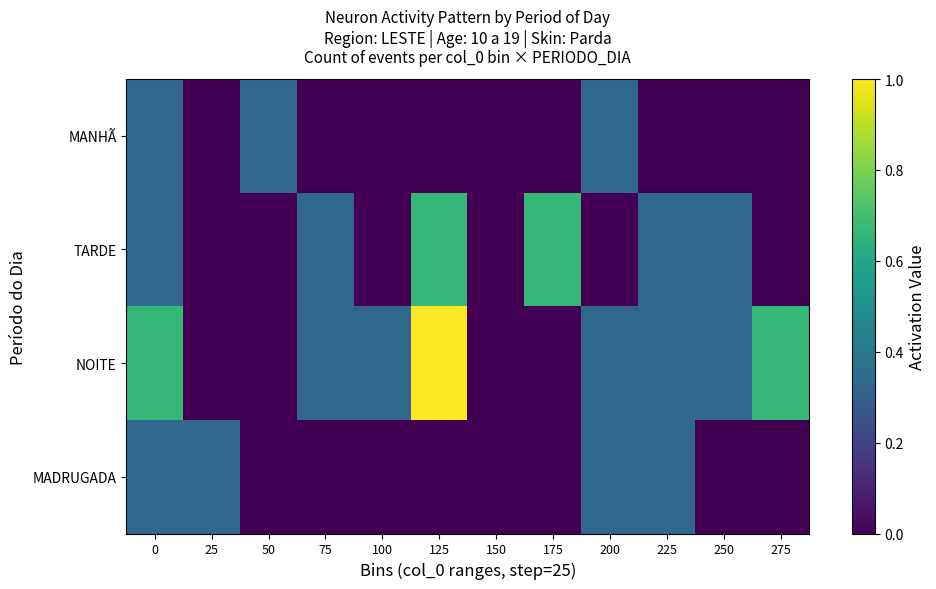

Which label corresponds to the largest value in the chart?

125